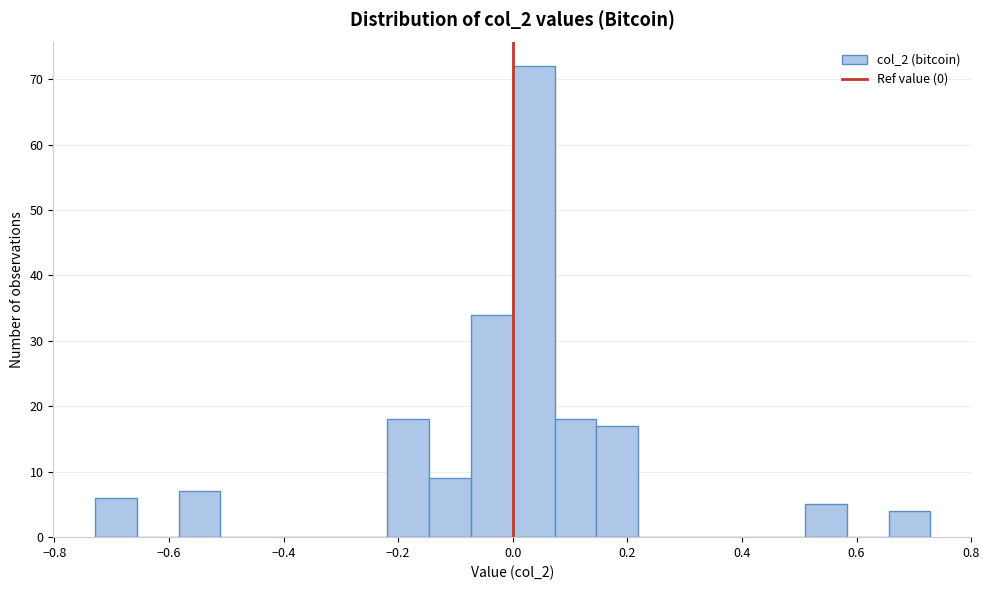

Read against the x-axis, roughly where is the centre of the tallest bar?

0.04